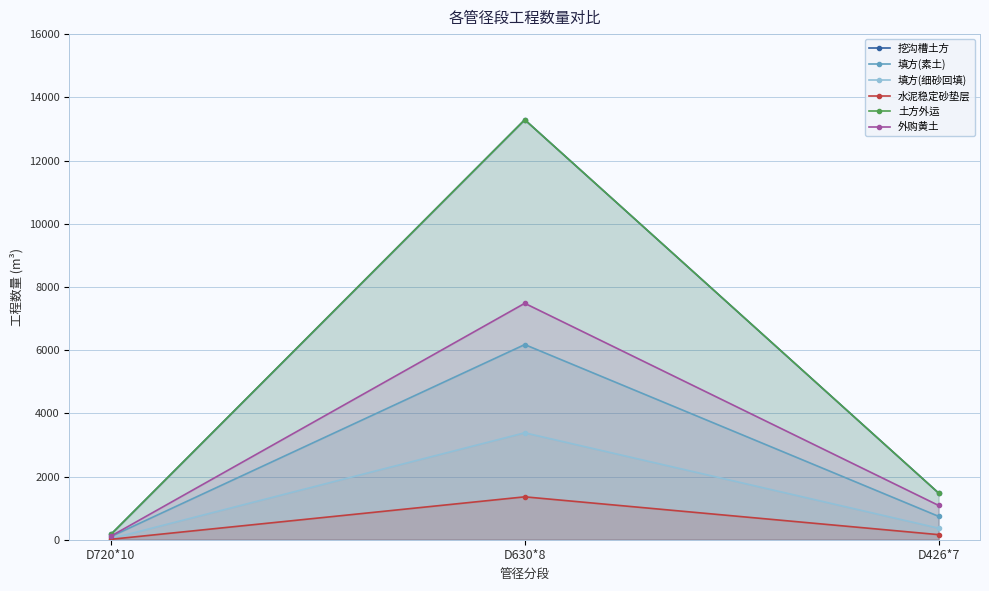

What is the value of the 挖沟槽土方 point at the 3rd from the left?

1477.2